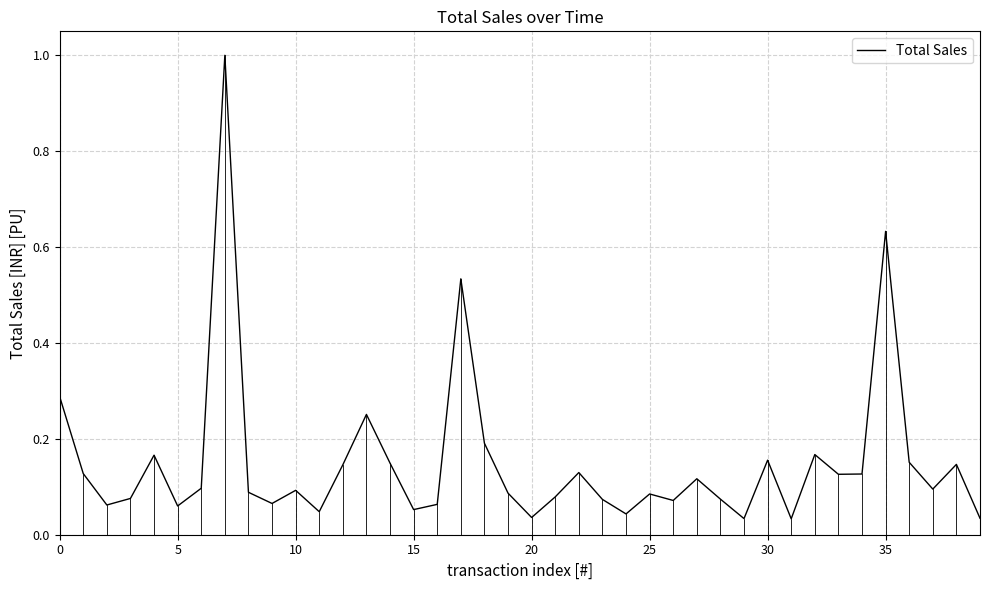

What is the maximum value shown in the chart?

1.0